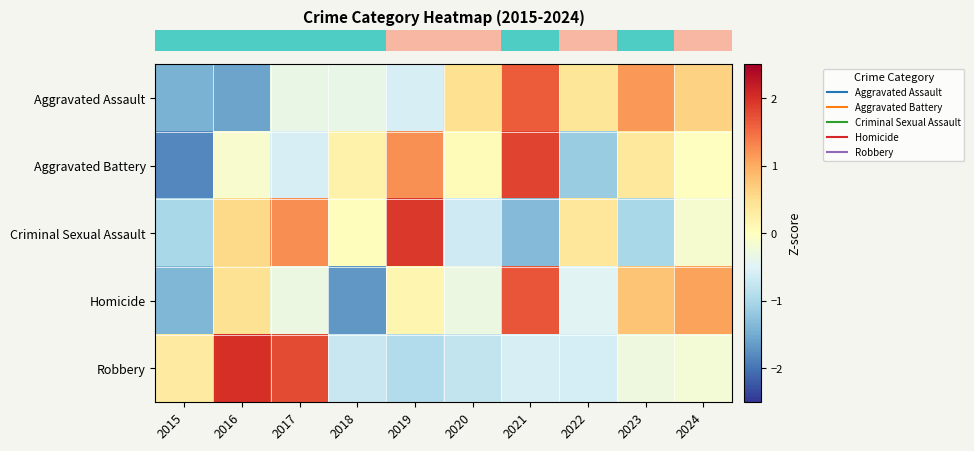

Reading left to right, what are all the values shown in this chart?

row_0: 2015=-1.4	2016=-1.6	2017=-0.3	2018=-0.4	2019=-0.6	2020=0.5	2021=1.6	2022=0.4	2023=1.2	2024=0.6
row_1: 2015=-1.8	2016=-0.1	2017=-0.6	2018=0.2	2019=1.2	2020=0.1	2021=1.8	2022=-1.1	2023=0.4	2024=-0.0
row_2: 2015=-1.0	2016=0.6	2017=1.2	2018=0.0	2019=1.9	2020=-0.7	2021=-1.3	2022=0.4	2023=-1.0	2024=-0.1
row_3: 2015=-1.4	2016=0.5	2017=-0.3	2018=-1.7	2019=0.2	2020=-0.3	2021=1.7	2022=-0.5	2023=0.8	2024=1.1
row_4: 2015=0.3	2016=2.0	2017=1.8	2018=-0.7	2019=-0.9	2020=-0.8	2021=-0.6	2022=-0.6	2023=-0.3	2024=-0.2